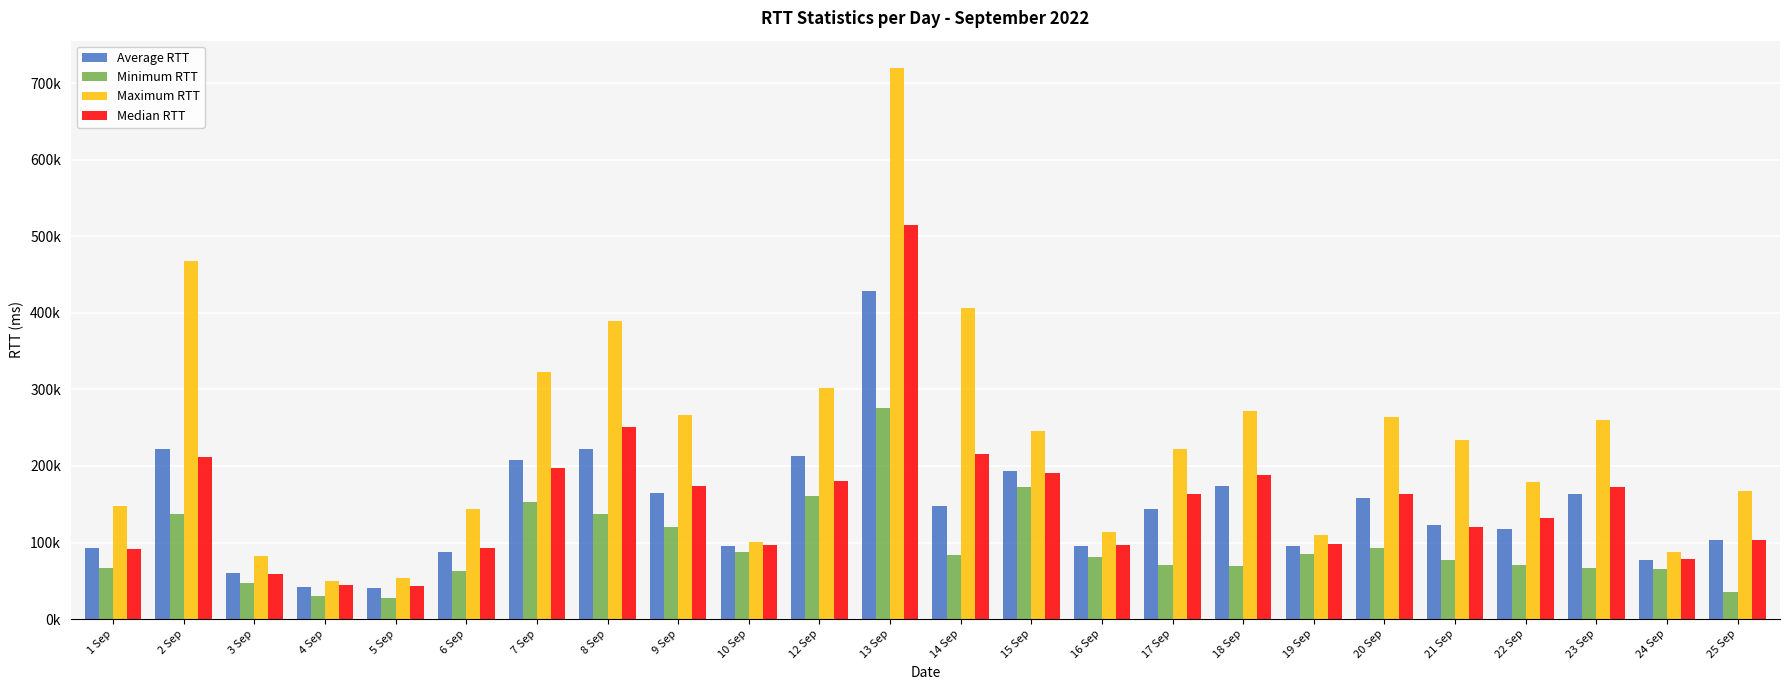

What is the maximum value for Maximum RTT?

719472.8